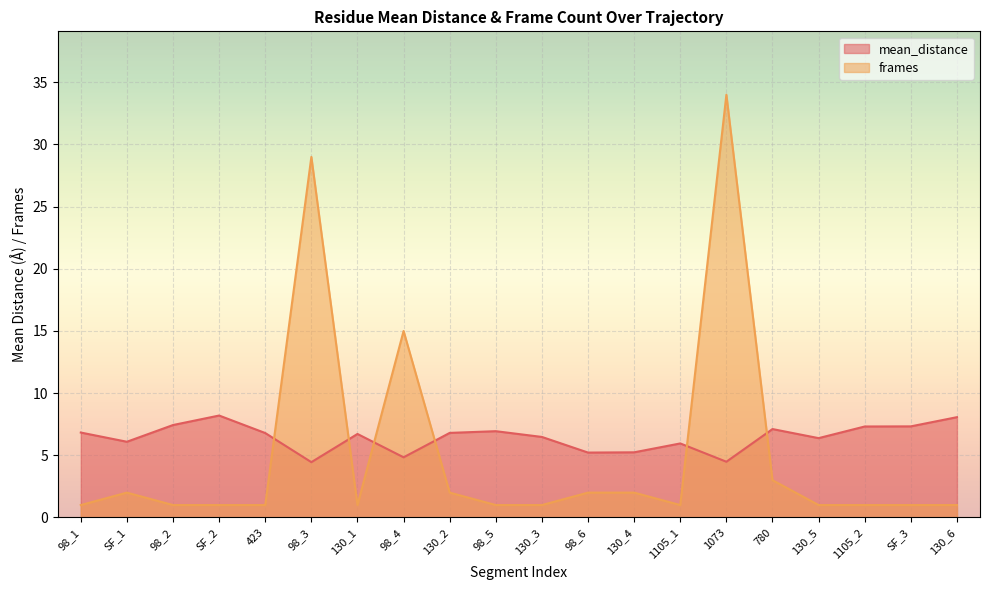

What is the difference between the second highest and minimum values in the frames series?

28.0